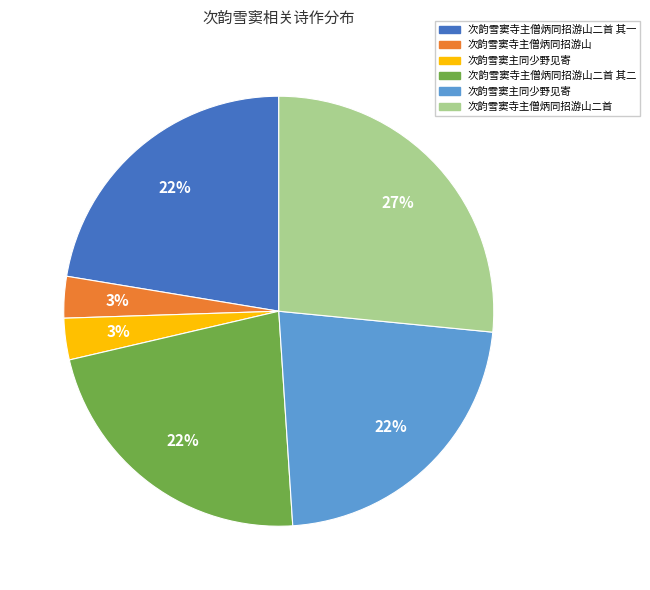

How many segments does this pie chart have?

6